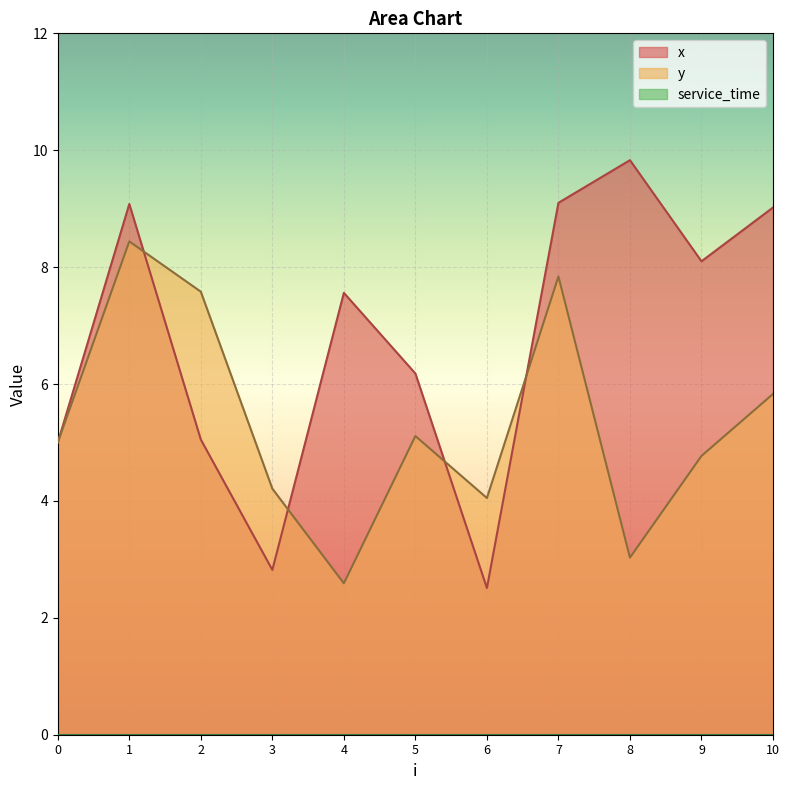

Which series has the largest total across all categories?

x